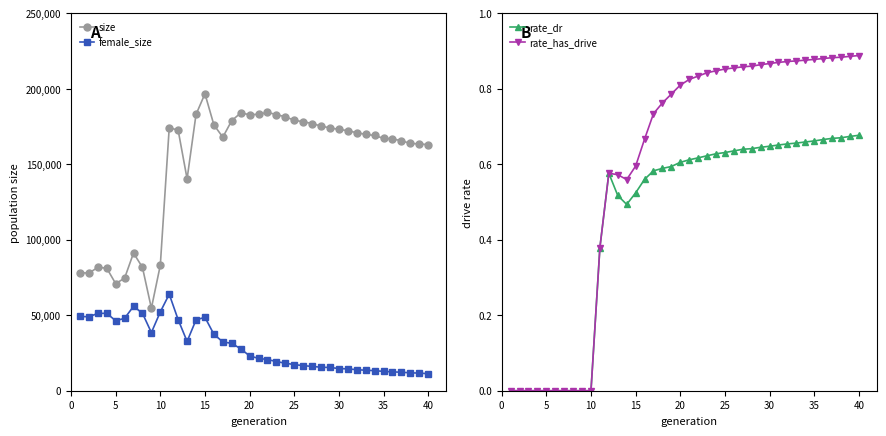

True or false: female_size and rate_dr cross at least once.

False